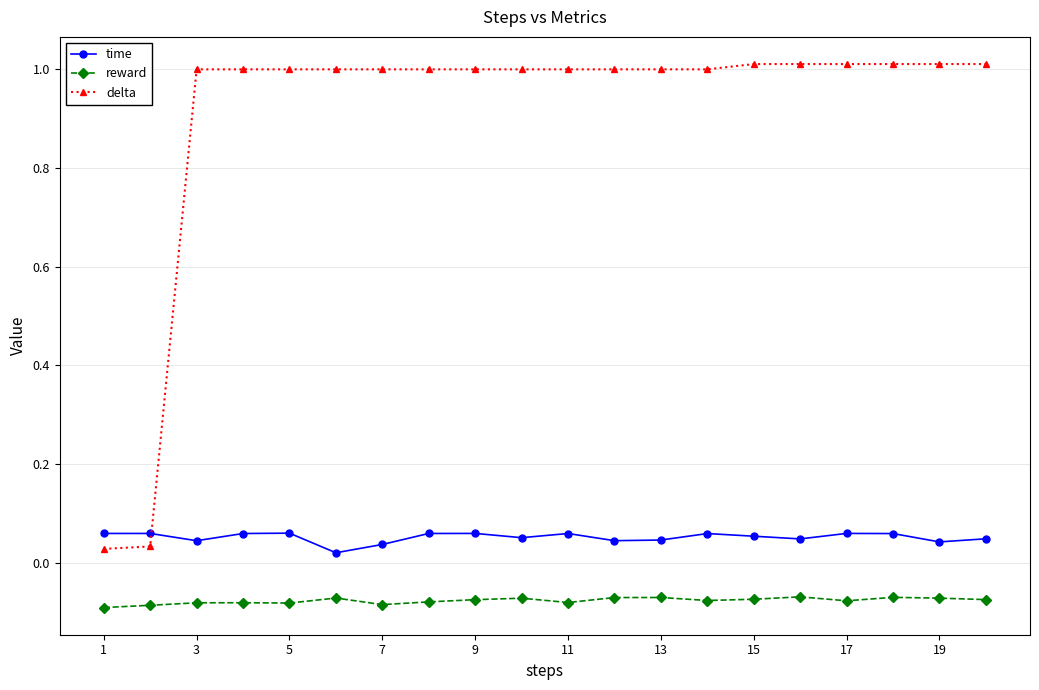

Which series has the largest range (max minus min)?

delta